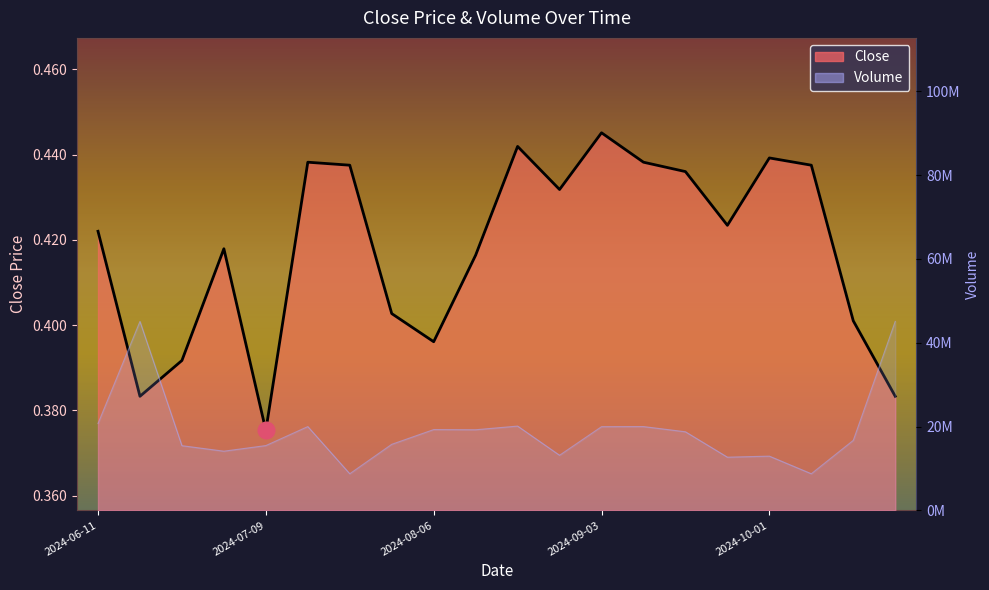

Reading left to right, extract all data points from this chart.

Close: 0.4	0.4	0.4	0.4	0.4	0.4	0.4	0.4	0.4	0.4	0.4	0.4	0.4	0.4	0.4	0.4	0.4	0.4	0.4	0.4
Volume: 20730045.1	45083745.4	15445029.2	14132188.5	15470926.4	20002757.2	8751630.1	15770307.9	19286264.5	19244377.3	20120019.6	13159738.6	19978852.9	20002757.2	18761143.1	12702628.0	12951043.6	8751630.1	16717608.1	45083745.4